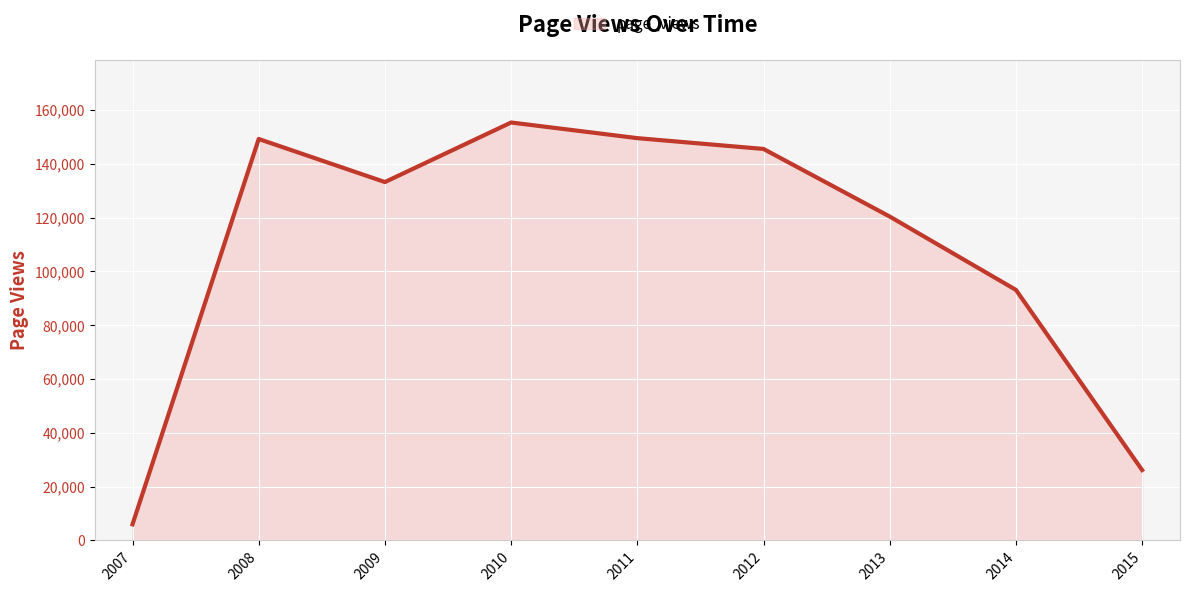

Is it true that the value at 2013 is 120375?

True